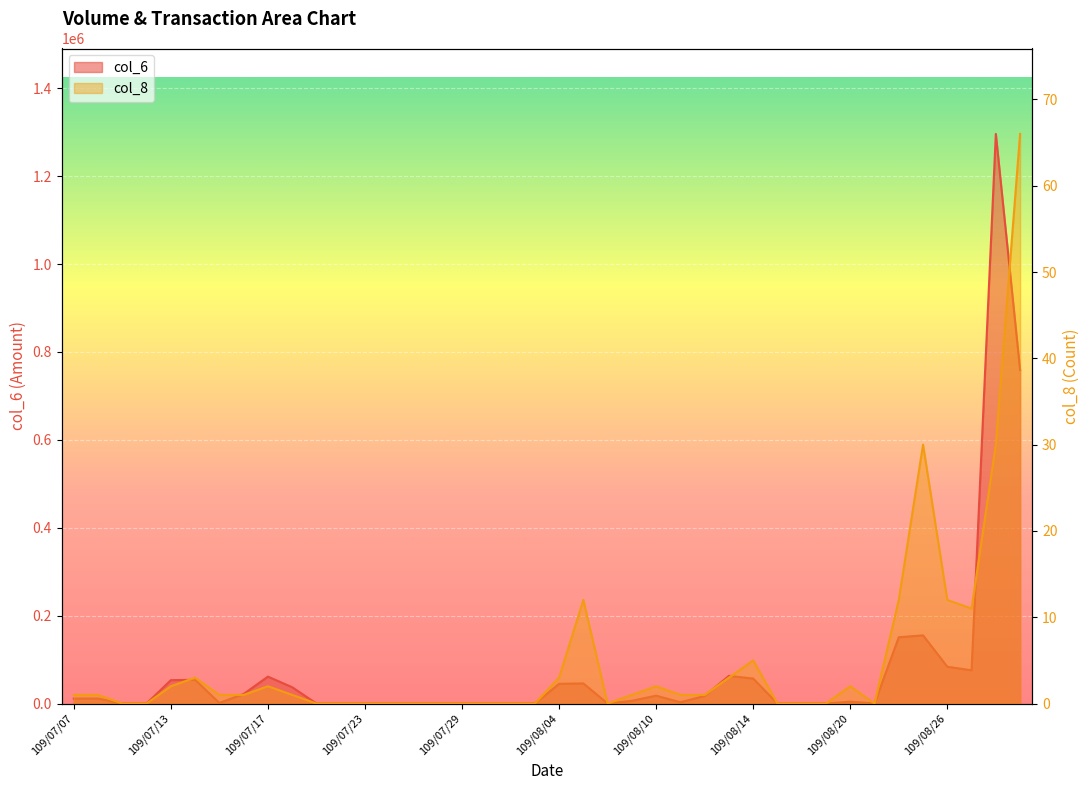

True or false: col_6 and col_8 intersect in this chart.

False